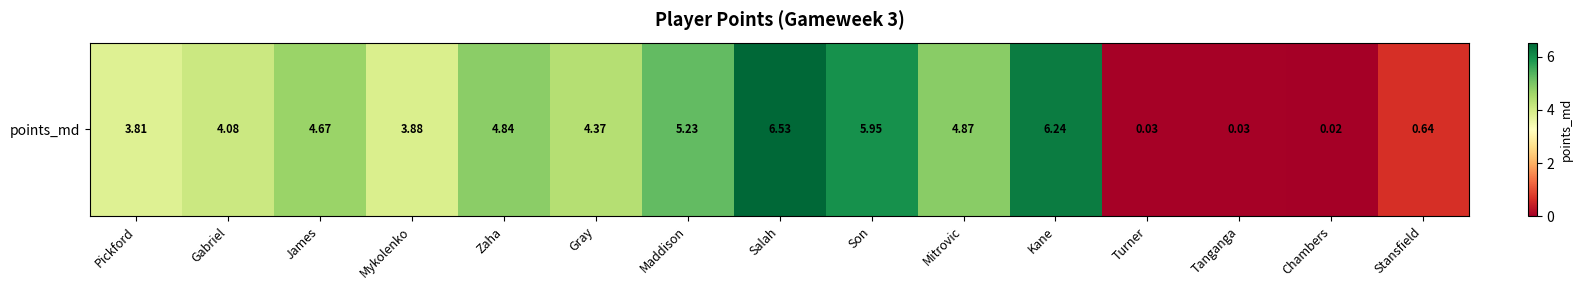

What is the maximum value shown in the chart?

6.5